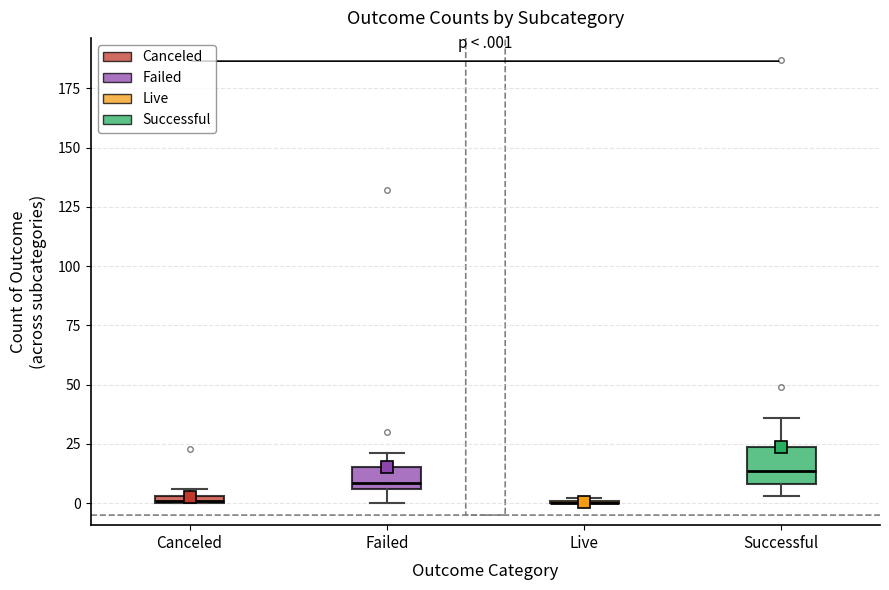

Comparing the boxes themselves (not the whiskers), which one is the tallest?

Successful